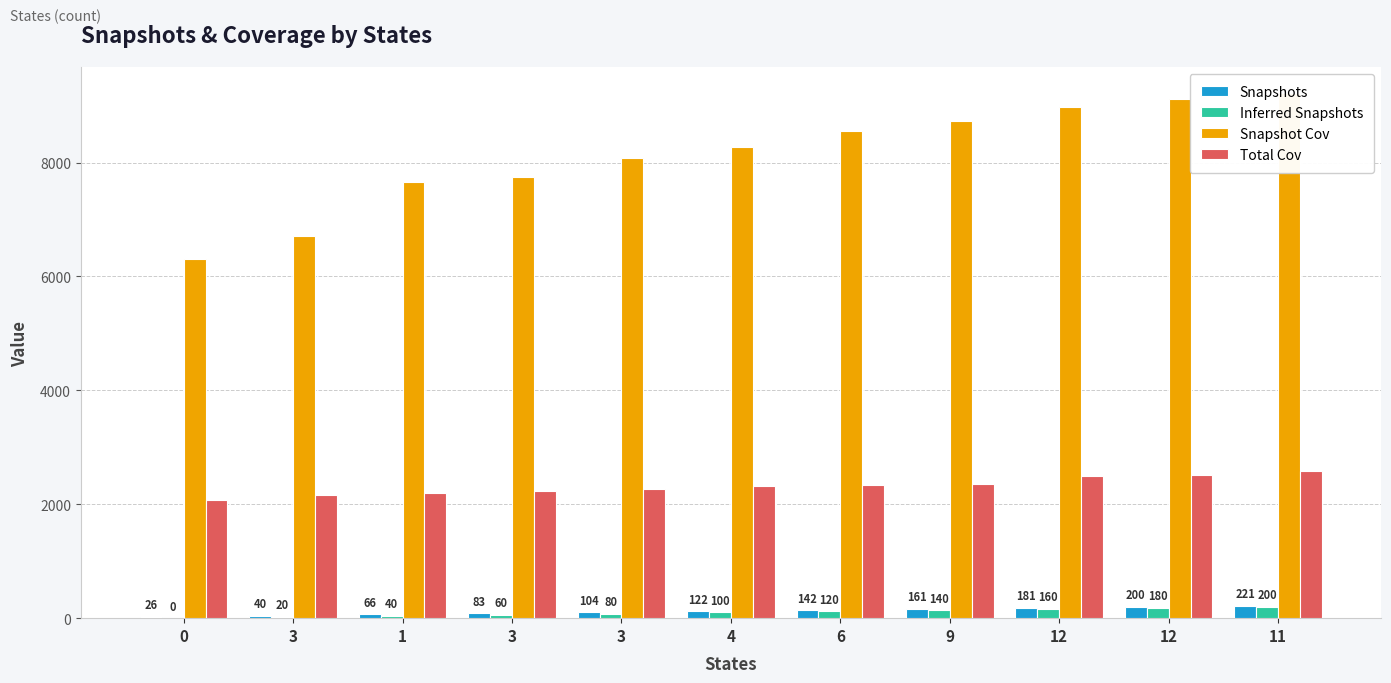

At which label is Snapshots closest to 123?

4